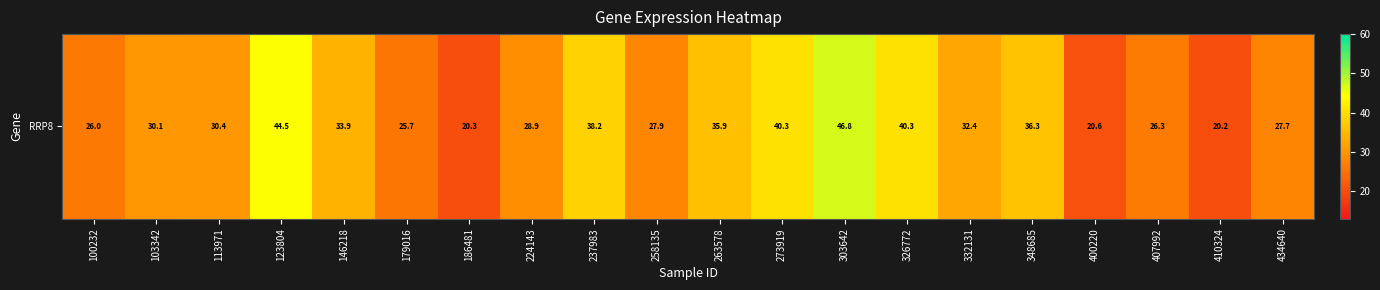

Reading left to right, transcribe all the data shown in this chart.

100232=26.0	103342=30.1	113971=30.4	123804=44.5	146218=33.9	179016=25.7	186481=20.3	224143=28.9	237983=38.2	258135=27.9	263578=35.9	273919=40.3	303642=46.8	326772=40.3	332131=32.4	348685=36.3	400220=20.6	407992=26.3	410324=20.2	434640=27.7